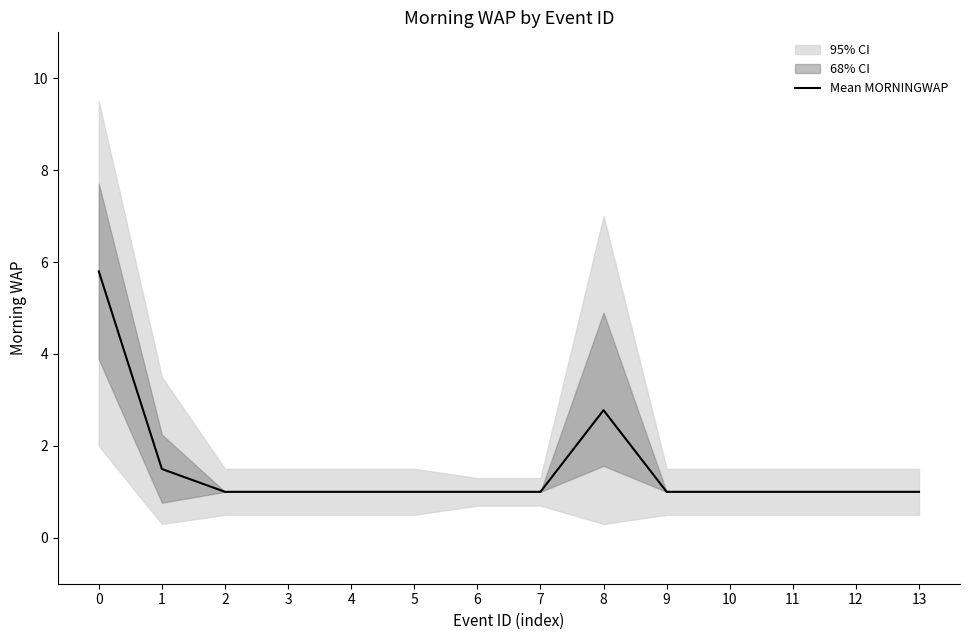

What is the difference between the maximum and minimum values?

4.8